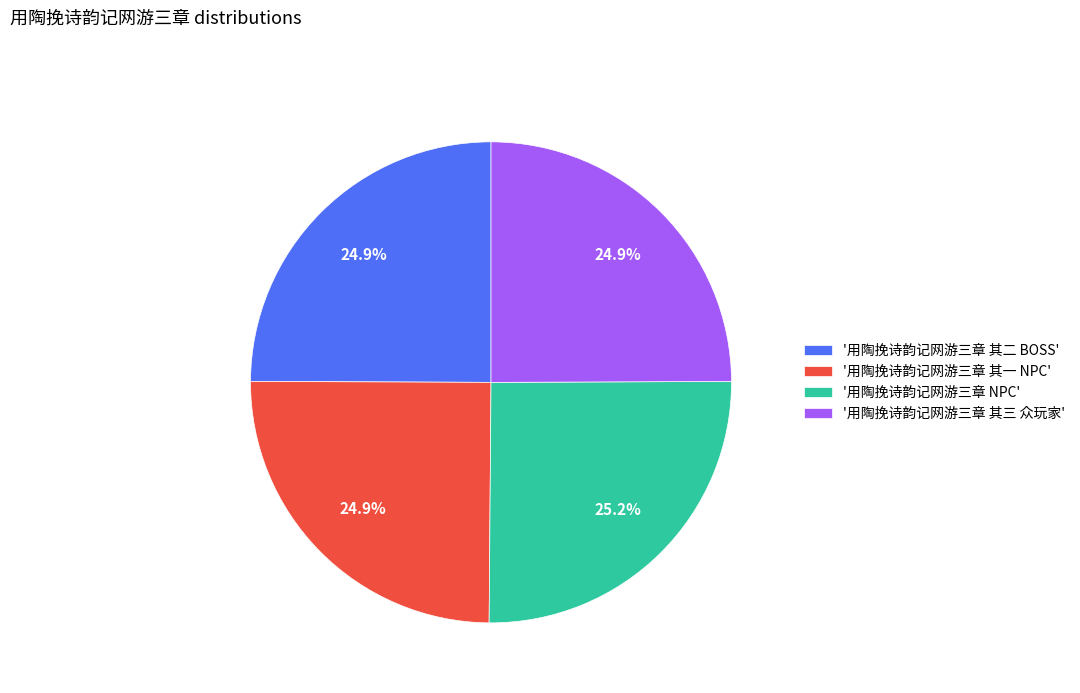

Is the sum of '用陶挽诗韵记网游三章 其一 NPC' and '用陶挽诗韵记网游三章 NPC' greater than half?

Yes